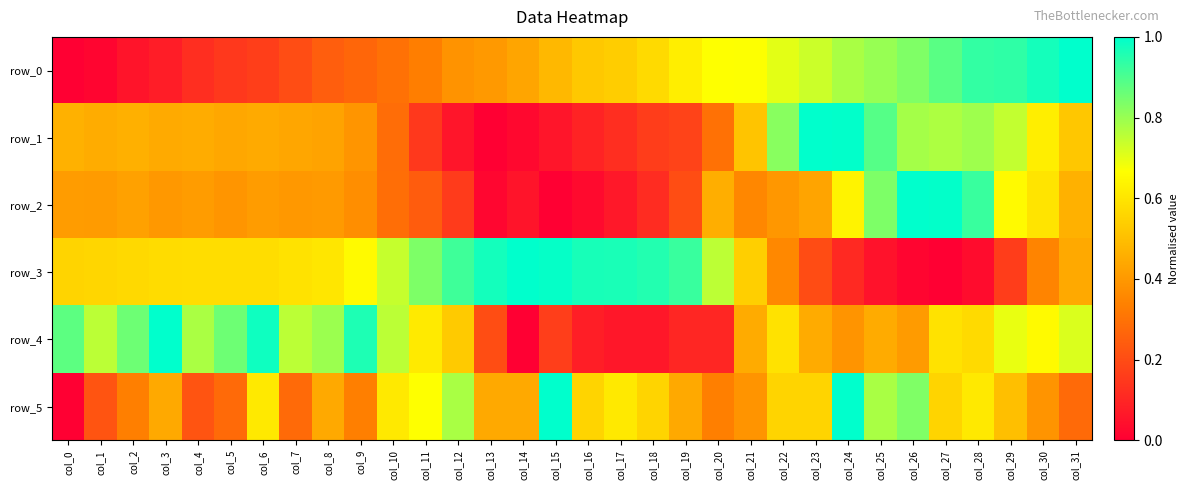

Is it true that row_5 equals 0.7 at col_8?

False